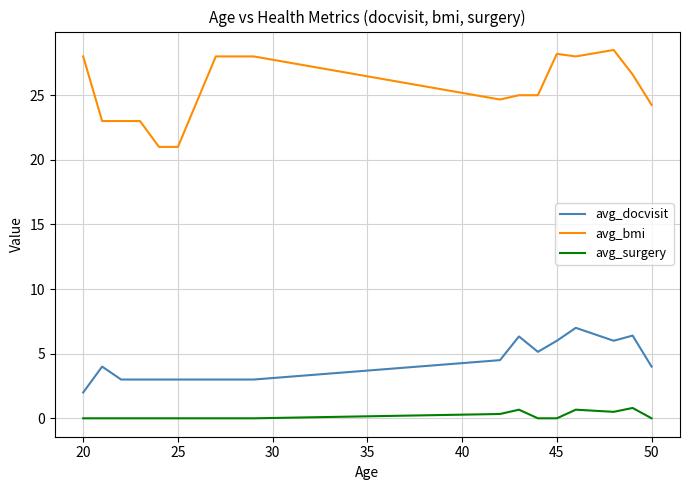

Which series has the widest spread of values?

avg_bmi